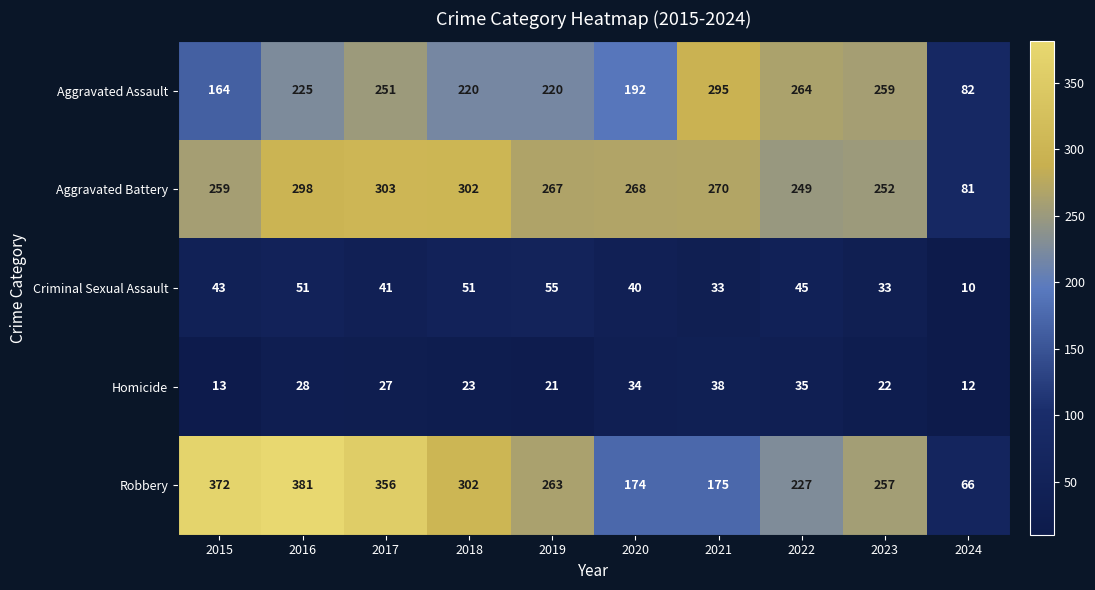

At how many categories does at least one series exceed 315?

3